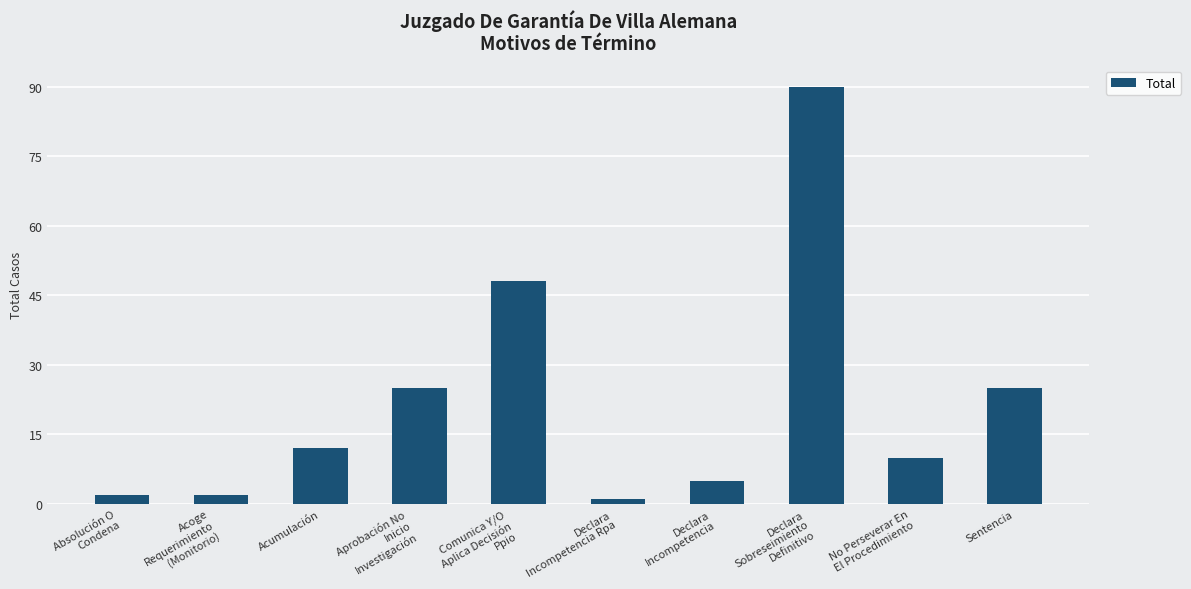

Where is the data nearest to the value 45?

Comunica Y/O
Aplica Decisión
Ppio